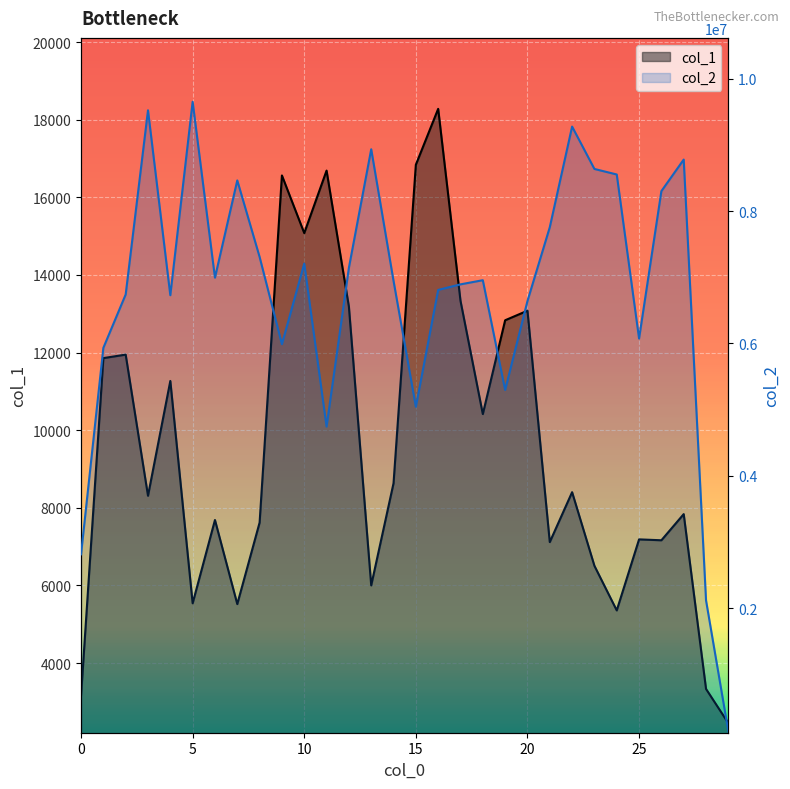

Is the value of col_2 at 1 greater than the value of col_1 at 29?

Yes